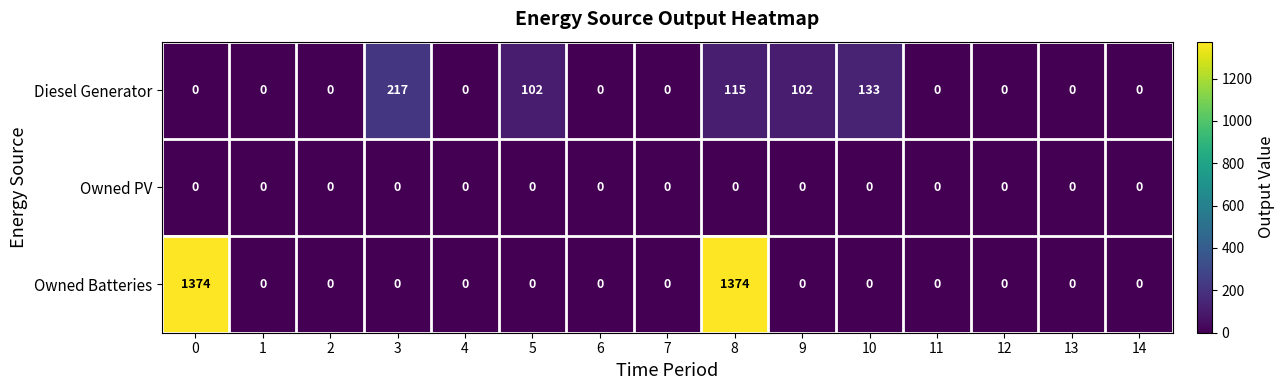

The Owned Batteries series shows 0 at 9. True or false?

True